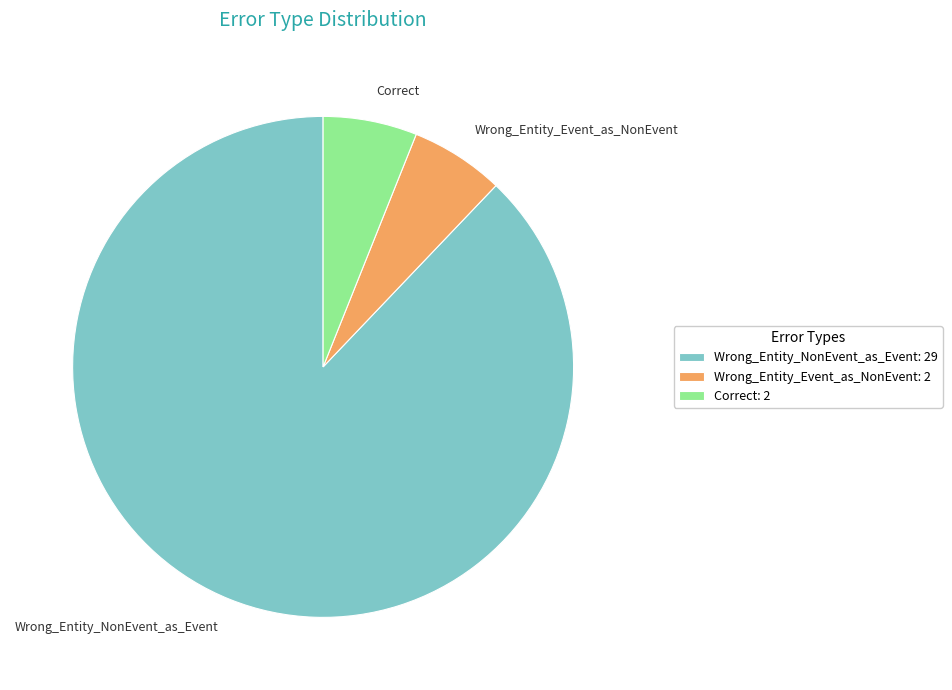

Is it true that Wrong_Entity_Event_as_NonEvent is 6% of the pie?

True